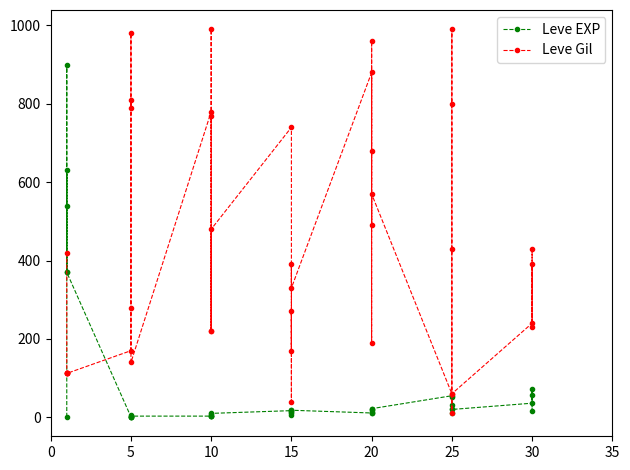

What is the label of the 9th point from the left?

5